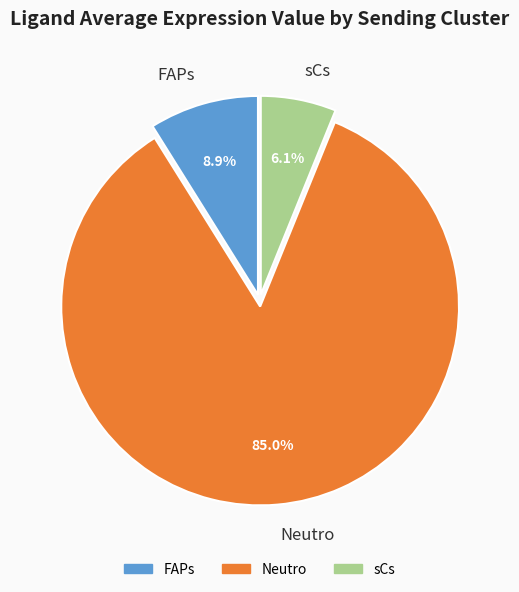

The sCs slice represents 6% of the pie. True or false?

True